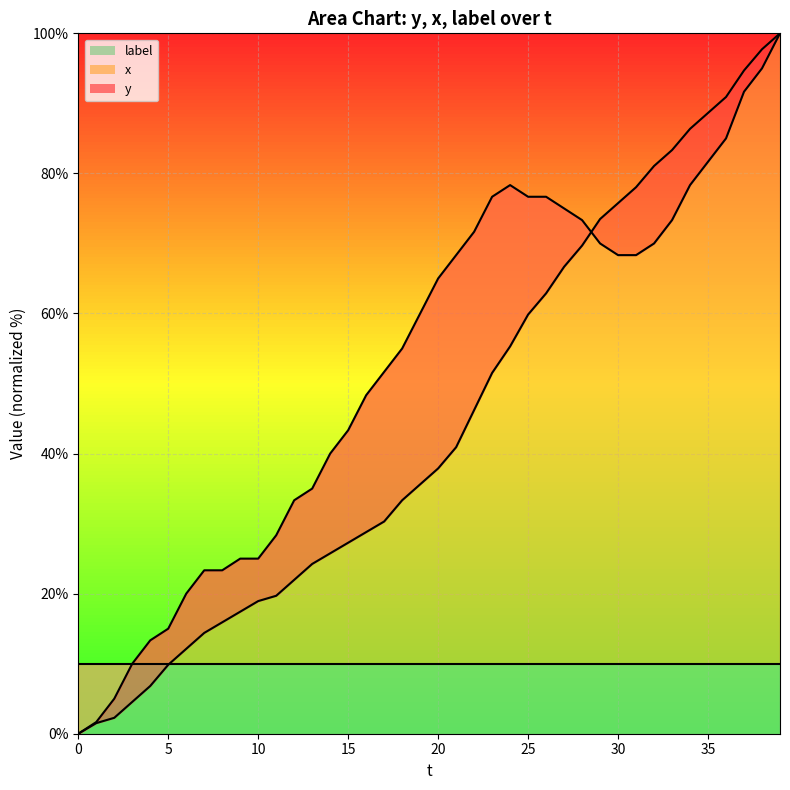

Which category has the highest value in the x series?

39